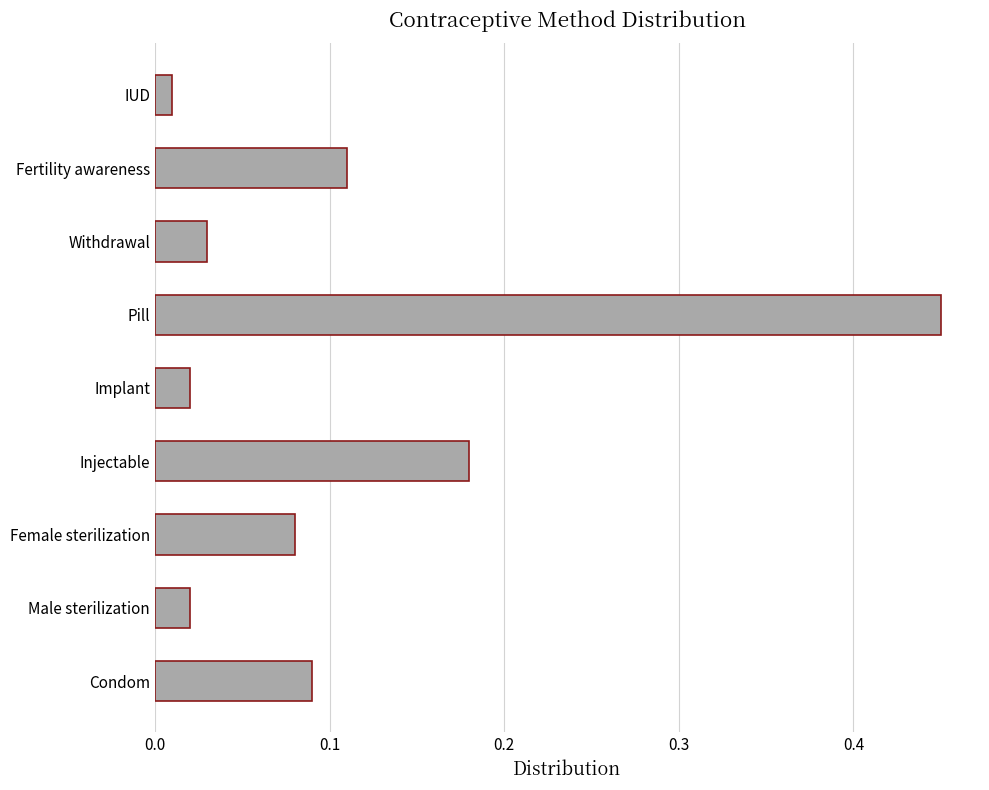

Which label corresponds to the largest value in the chart?

Pill